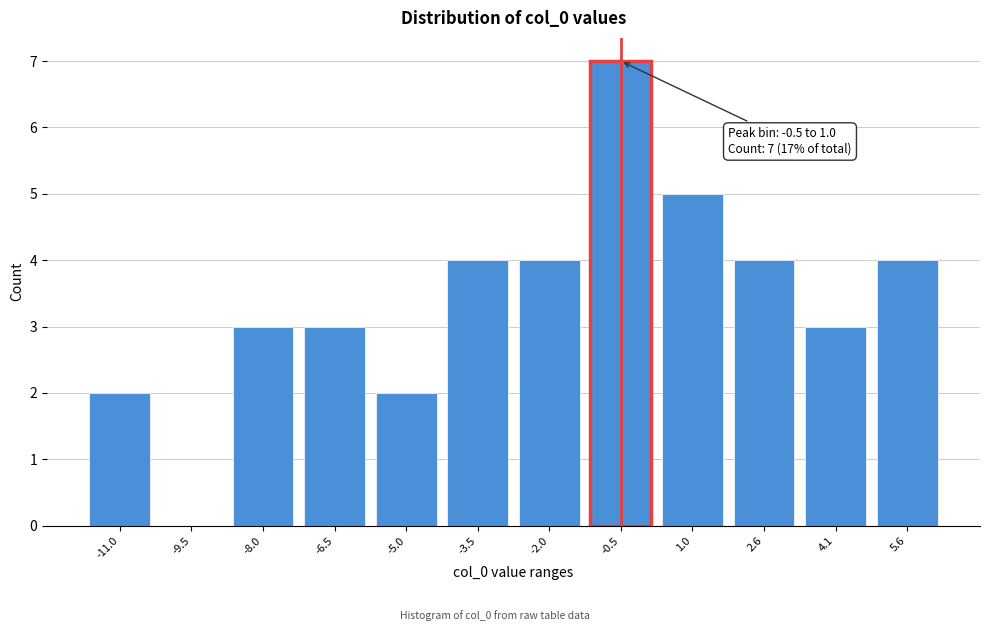

Reading right to left, list all the values displayed in this chart.

5.6=4	4.1=3	2.6=4	1.0=5	-0.5=7	-2.0=4	-3.5=4	-5.0=2	-6.5=3	-8.0=3	-9.5=0	-11.0=2